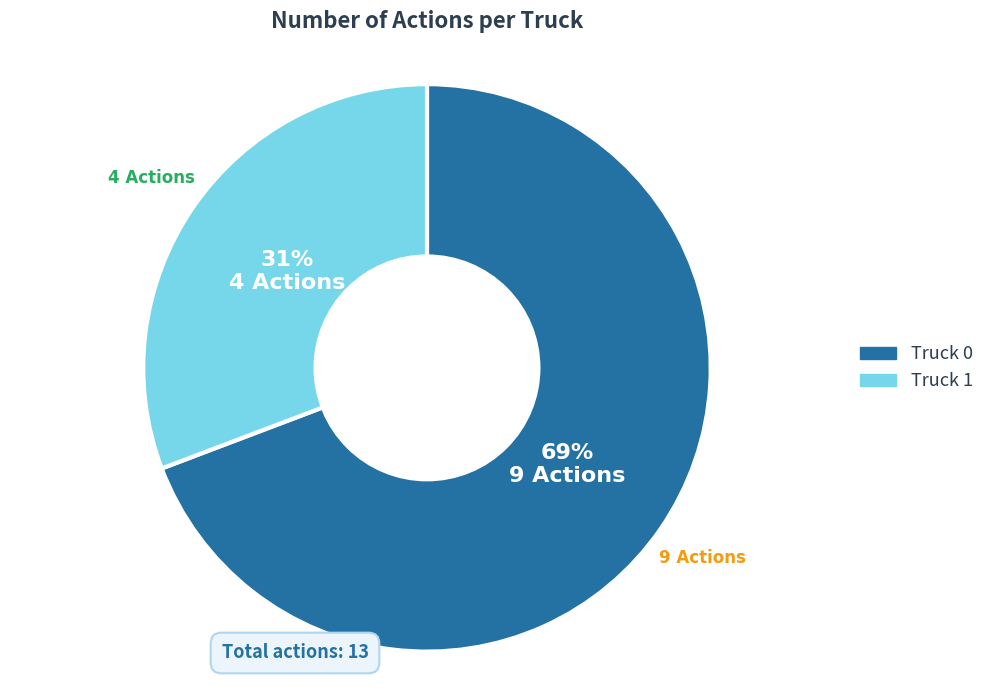

Do Truck 1 and Truck 0 together represent more than half of the pie?

Yes